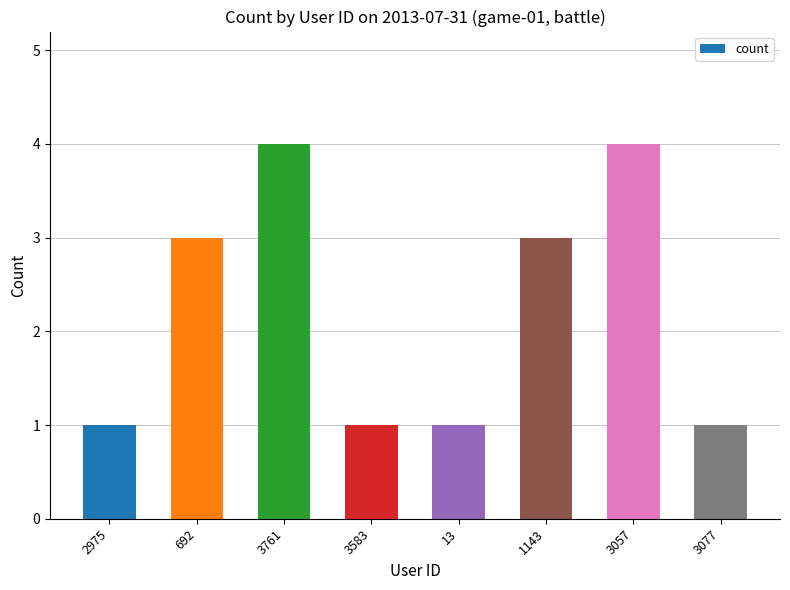

What is the change in value from 13 to 3057?

+3